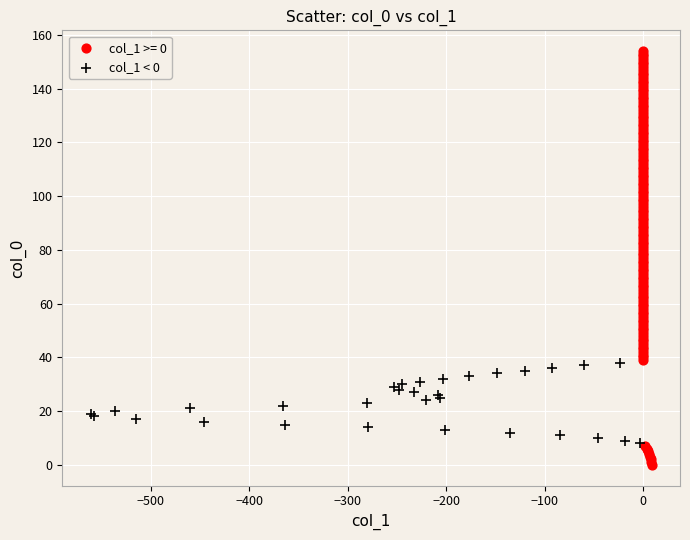

Which series has the widest spread of Y values?

col_1 >= 0